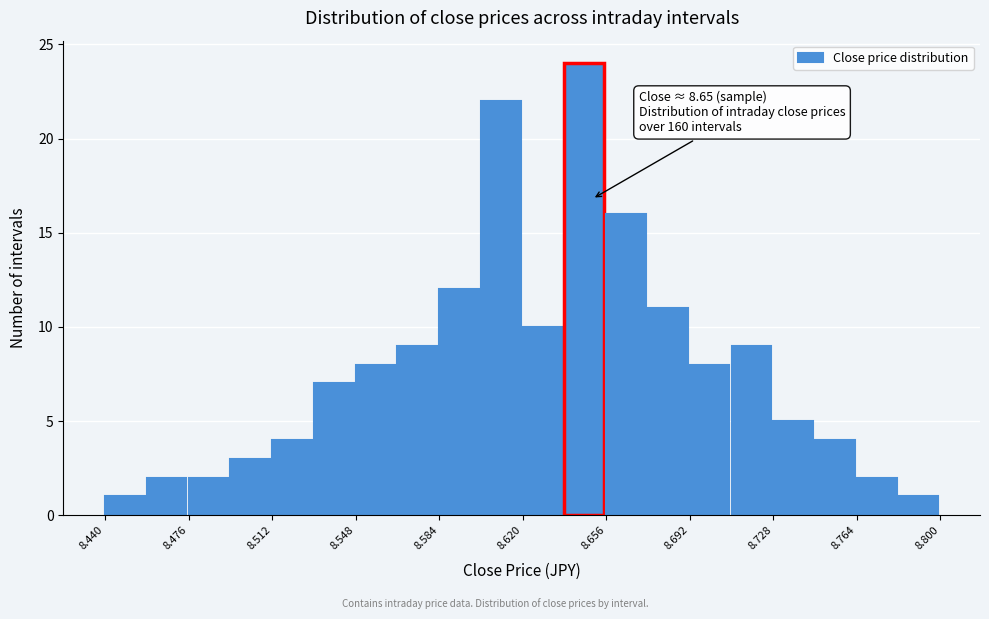

Read against the x-axis, roughly where is the centre of the tallest bar?

8.645